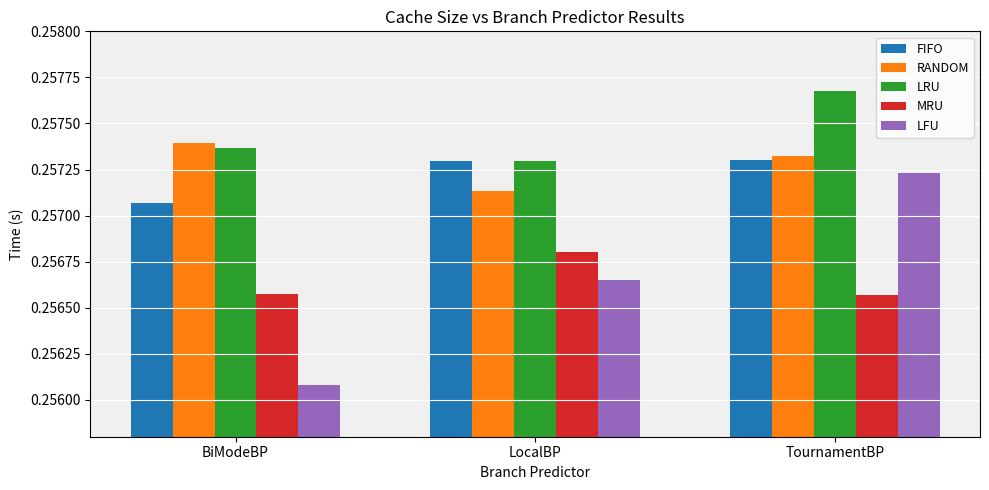

What is the label of the 2nd bar from the right?

LocalBP